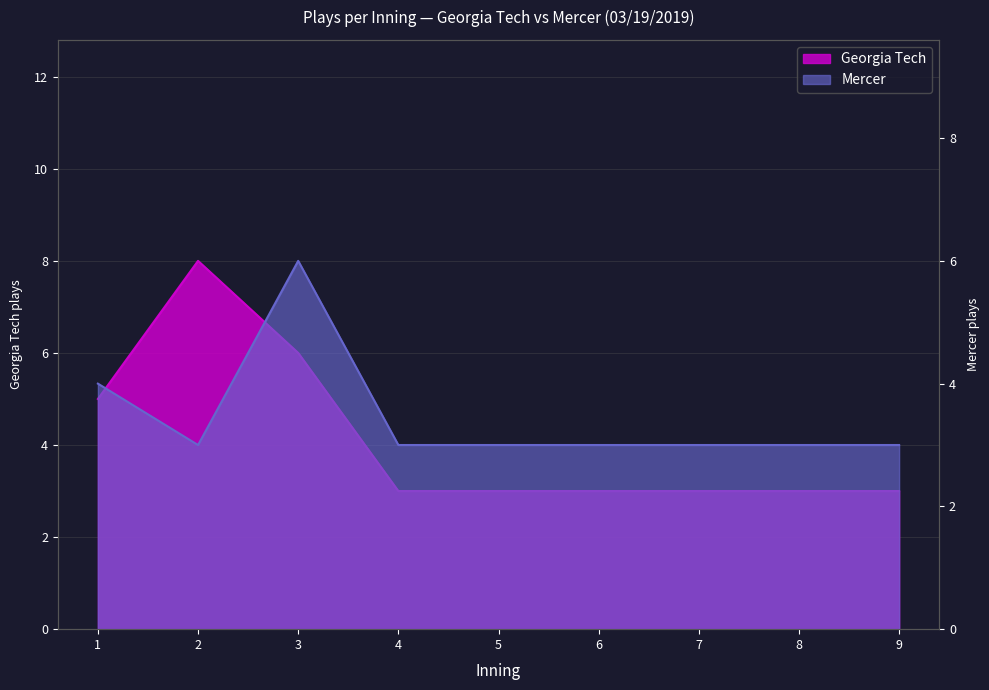

True or false: Georgia Tech (plays per inning) and Mercer (plays per inning) cross at least once.

False